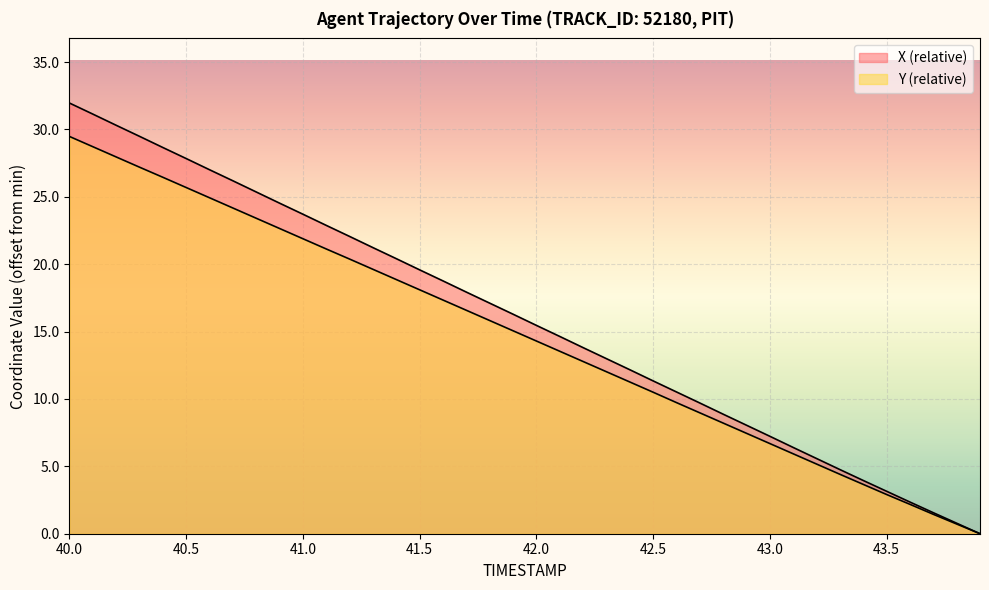

Which series has the largest total across all categories?

X